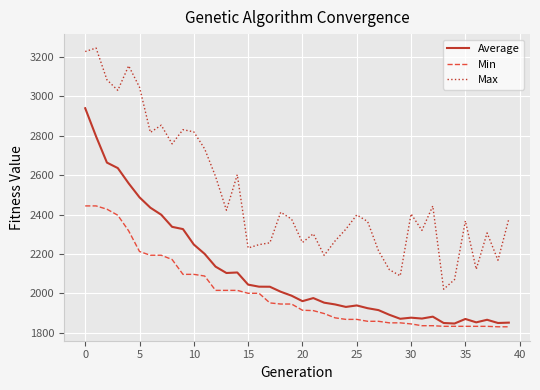

Does the chart have visible grid lines?

Yes